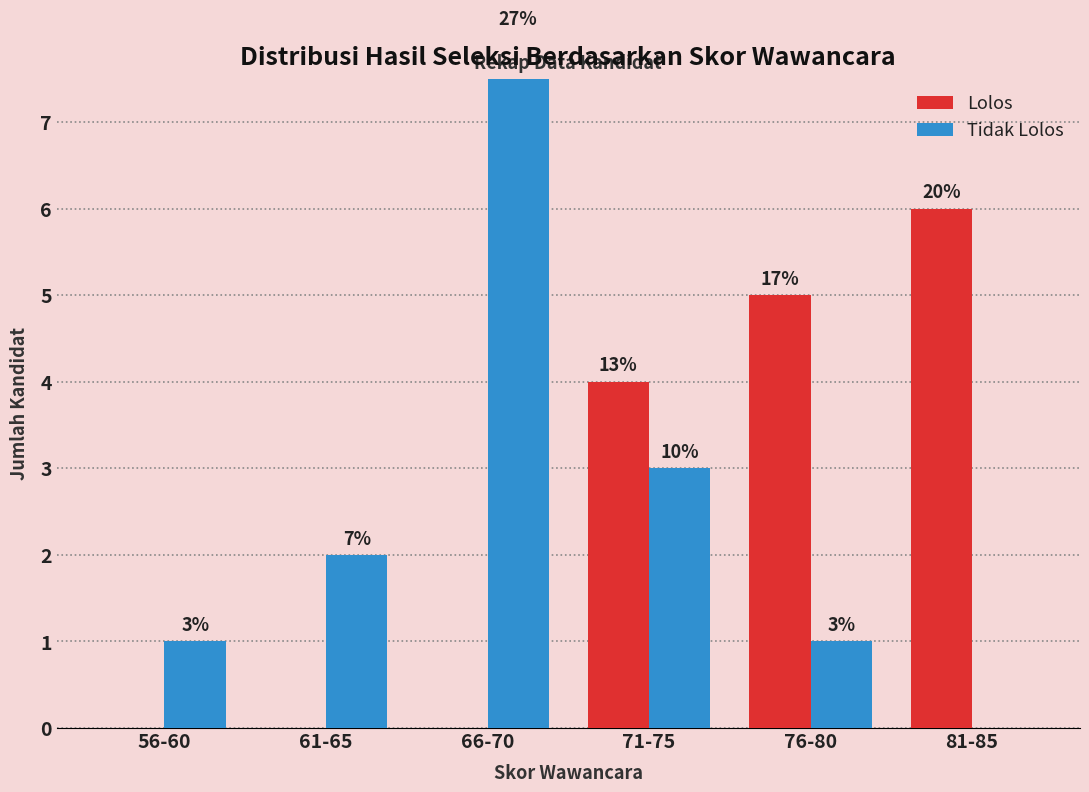

How many values in the Lolos series exceed 4?

2